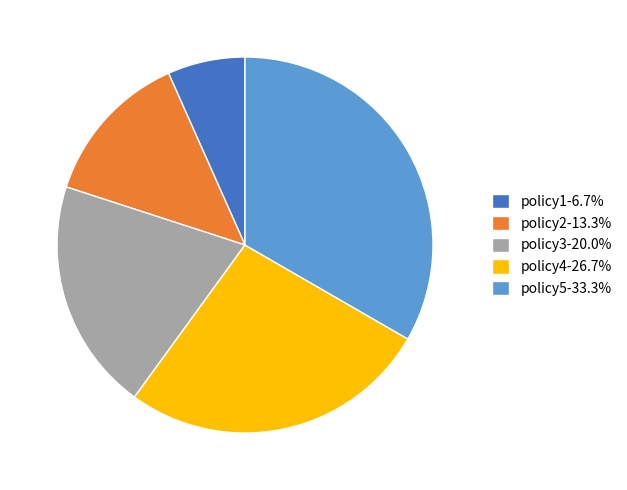

What is the ratio of the value at policy3-20.0% to the value at policy5-33.3%?

0.6